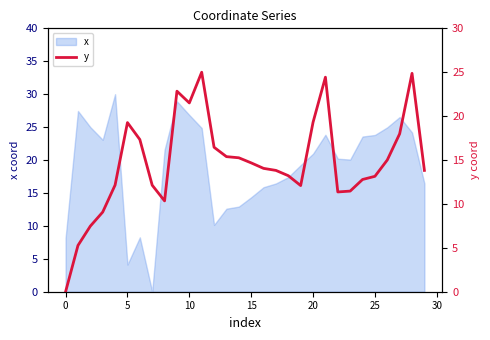

What is the change in value from 10 to 24?

-8.7